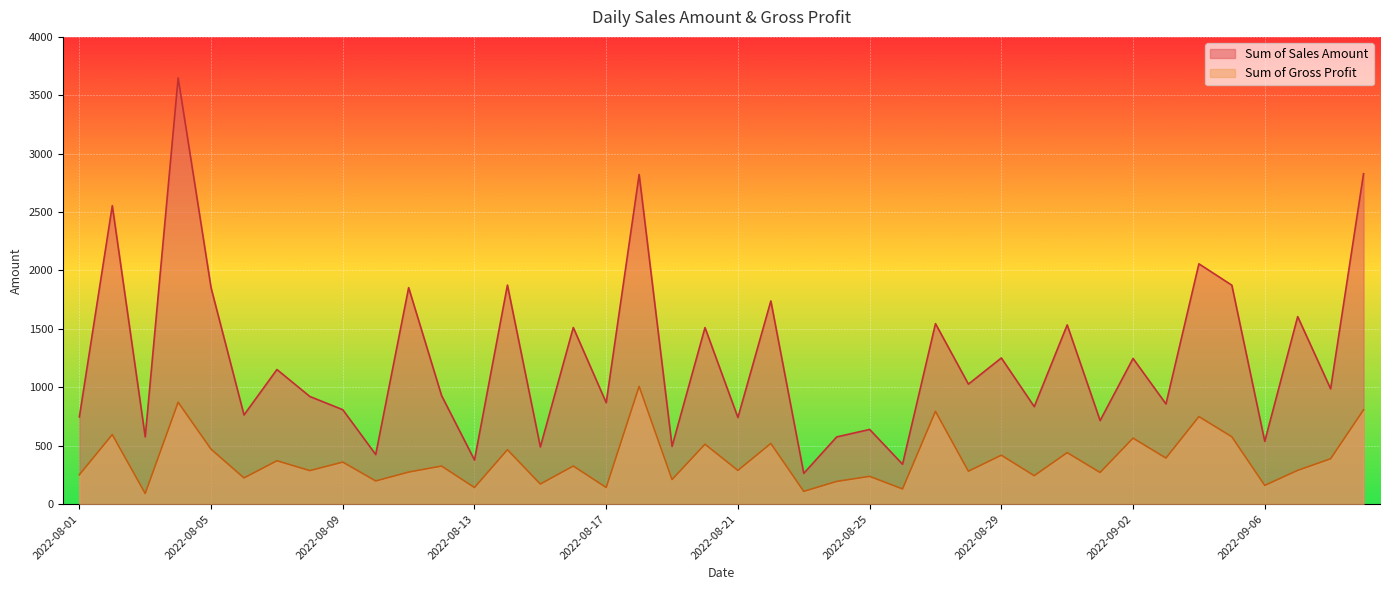

True or false: Sum of Gross Profit and Sum of Sales Amount intersect in this chart.

False